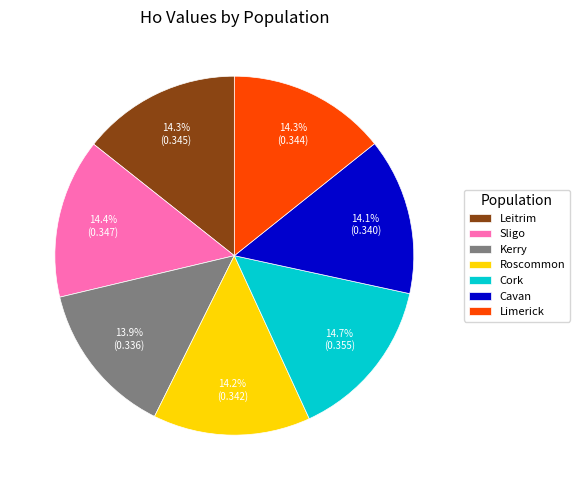

Do Sligo and Limerick together represent more than half of the pie?

No